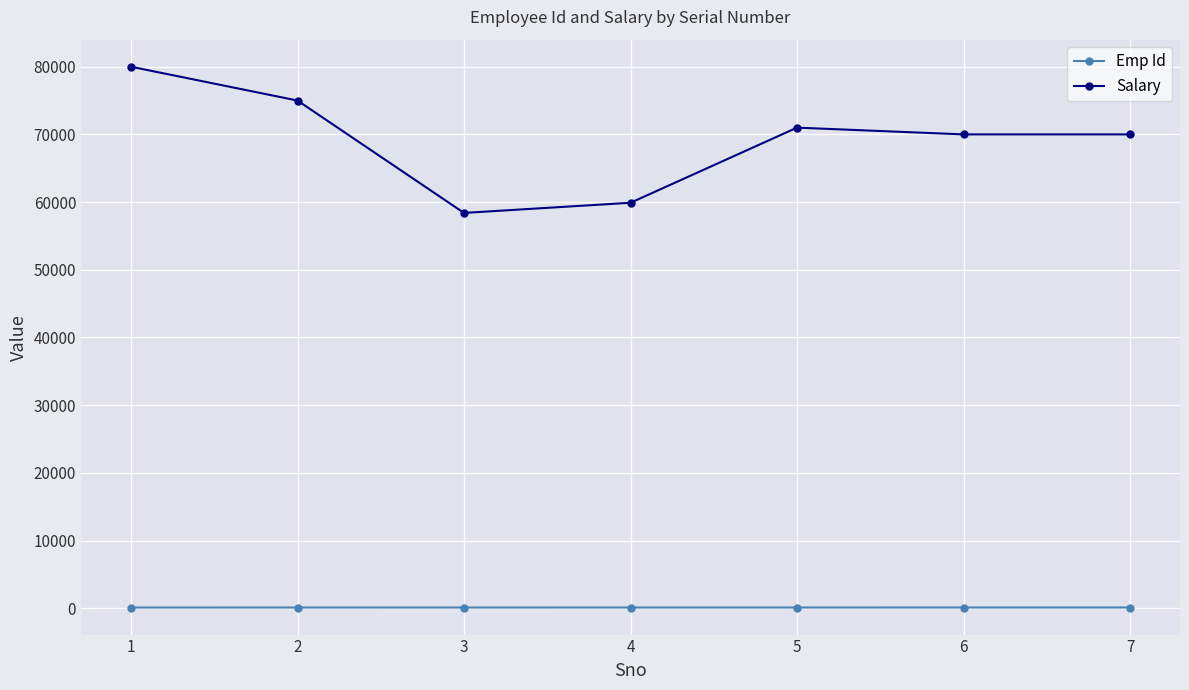

What is the minimum value shown in the chart?

101